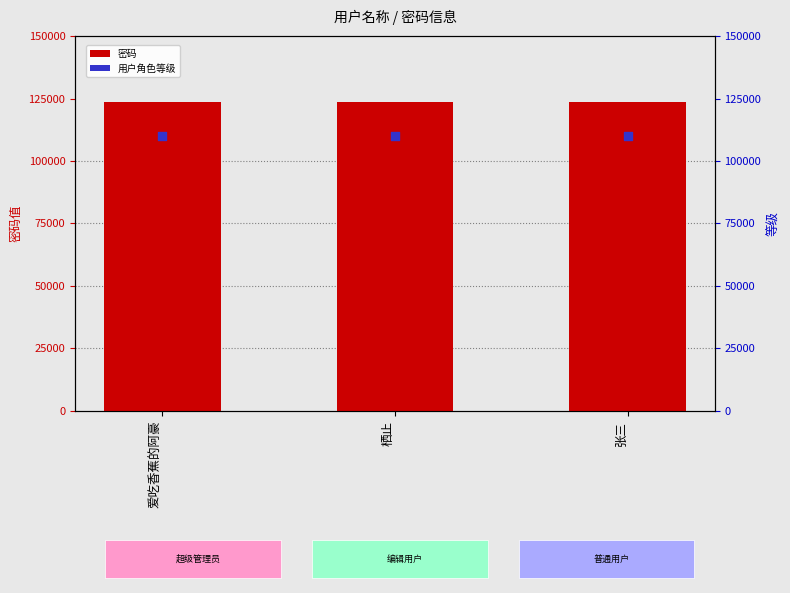

Is the value of 用户角色等级 at 张三 greater than the value of 密码 at 张三?

No